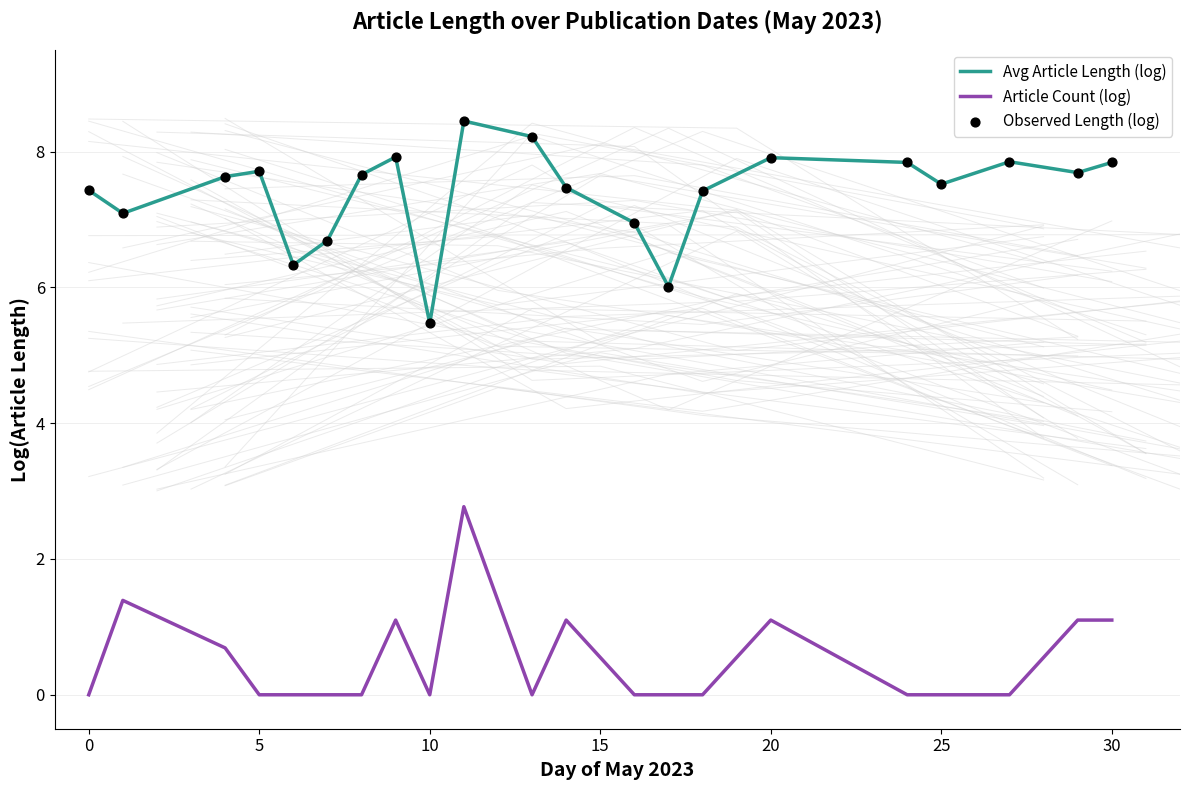

Which series reaches the minimum Y coordinate?

Article Count (log)